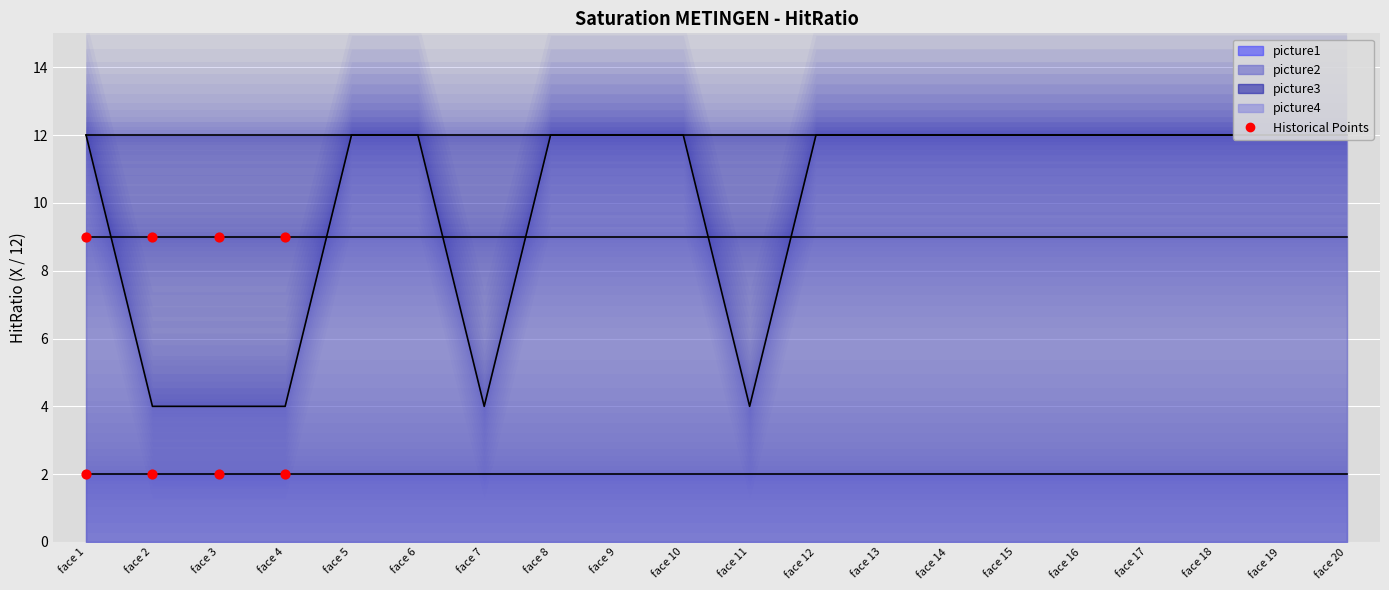

What are all the series names shown in the legend?

picture1, picture2, picture3, picture4